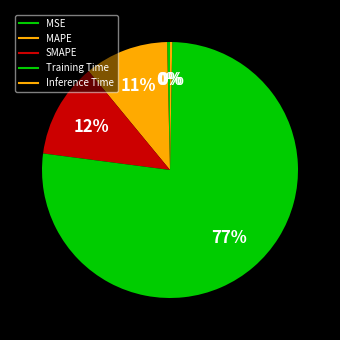

Which category has the biggest portion of the pie?

Training Time